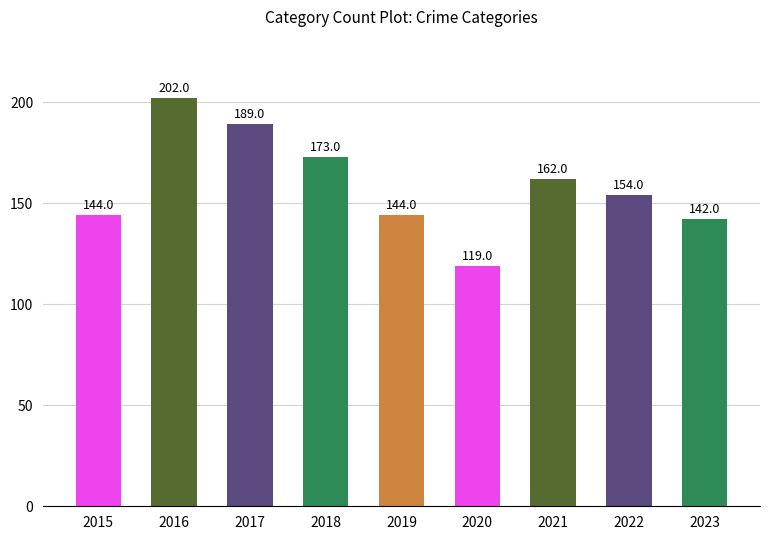

What is the ratio of the value at 2015 to the value at 2016?

0.7